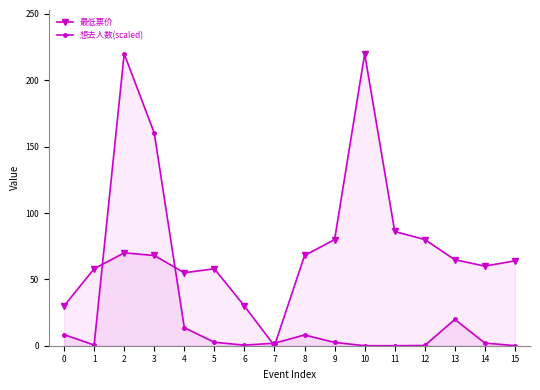

What is the value of the 想去人数(scaled) point at the 10th from the left?

2.5